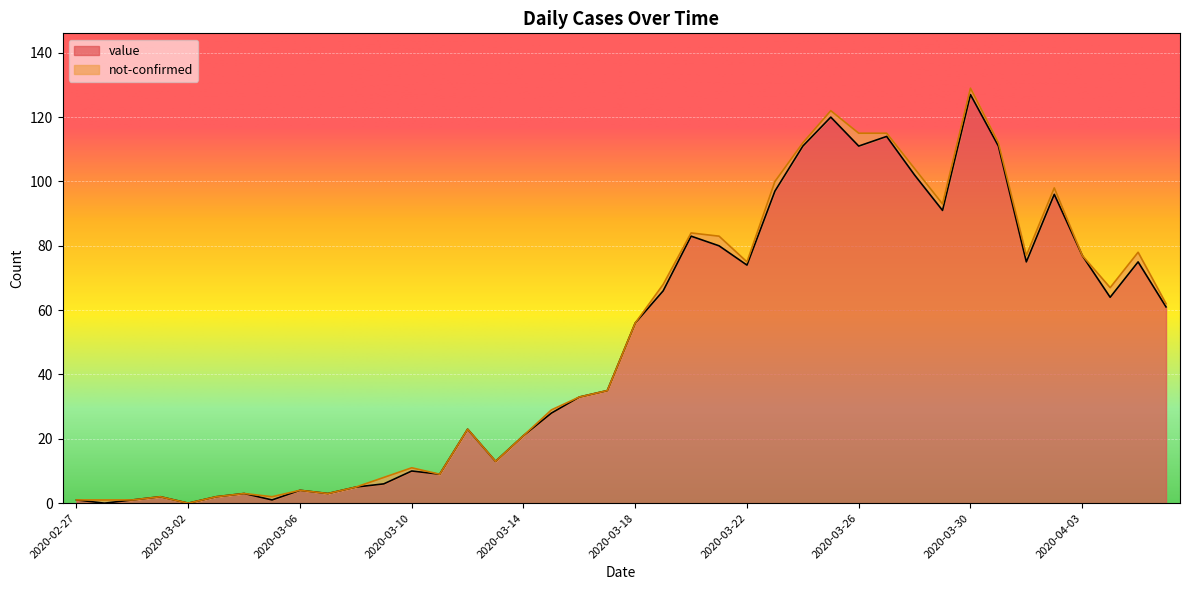

What is the sum of the values at 2020-03-26 and 2020-03-18?

167